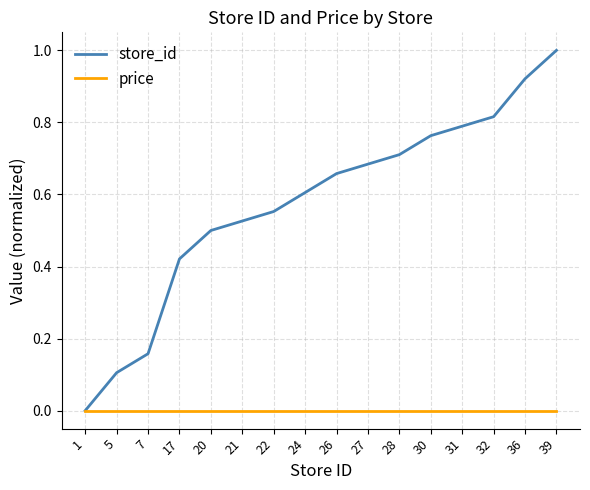

The value of store_id at 32 is 0.5. True or false?

False